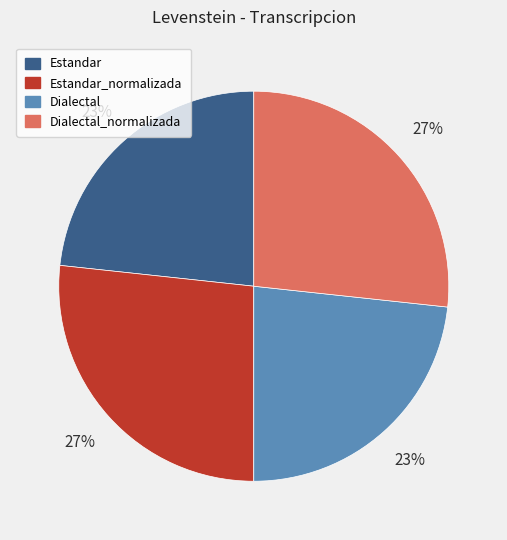

How many slices are in this pie chart?

4